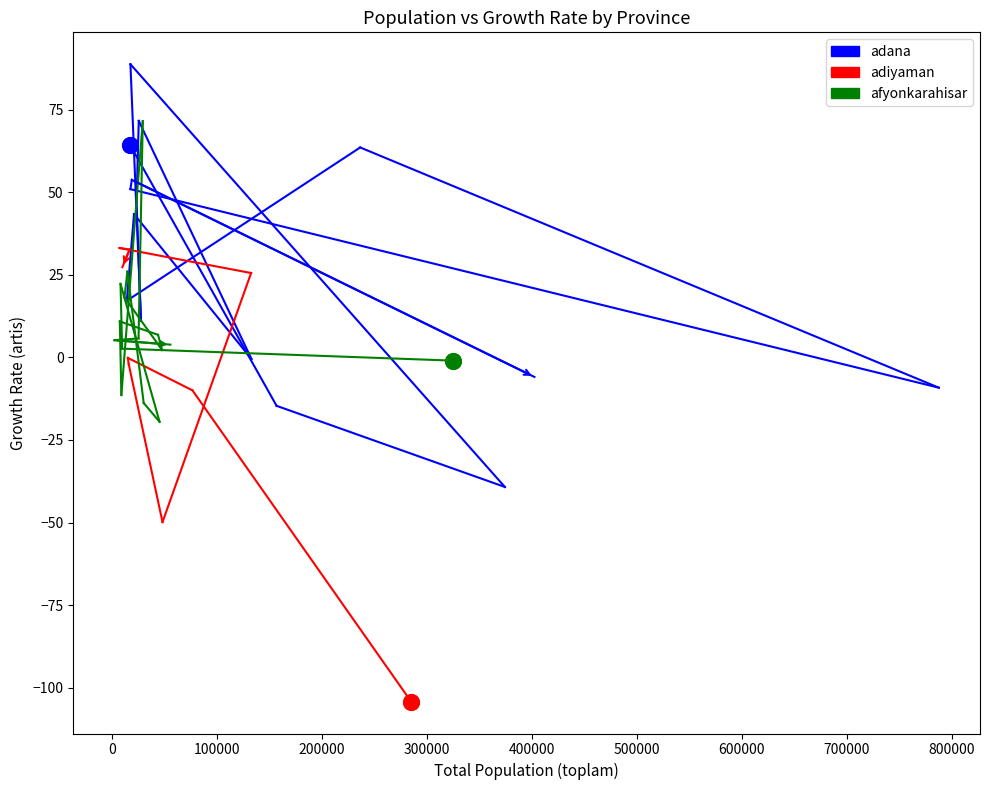

Which series has the largest total across all categories?

adana